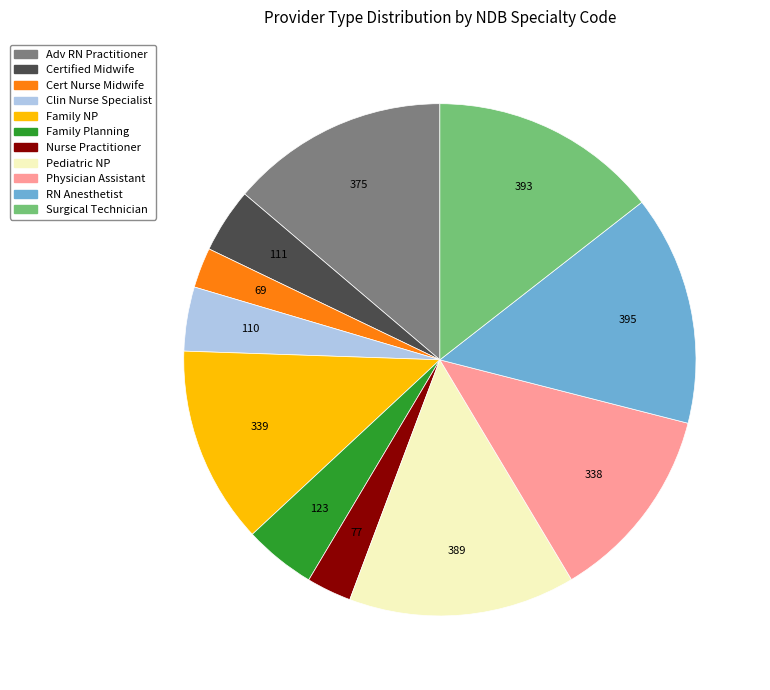

The Family Planning slice represents 13% of the pie. True or false?

False